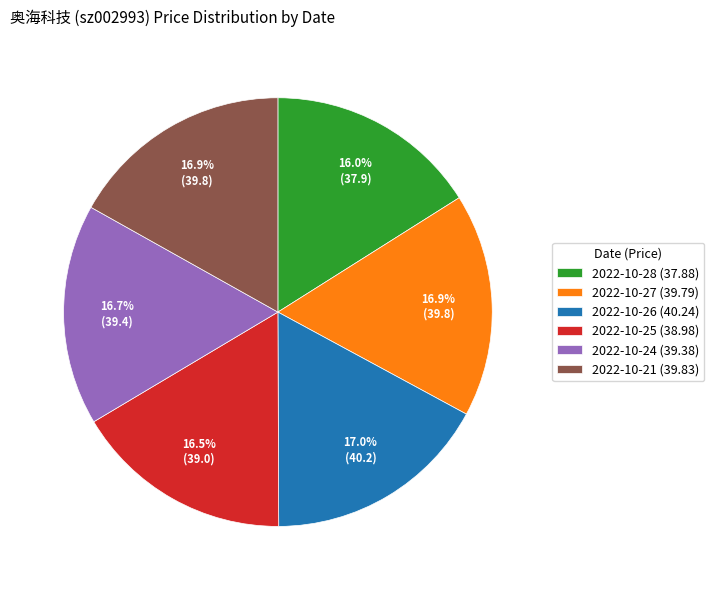

True or false: 2022-10-27 accounts for 17% of the total.

True